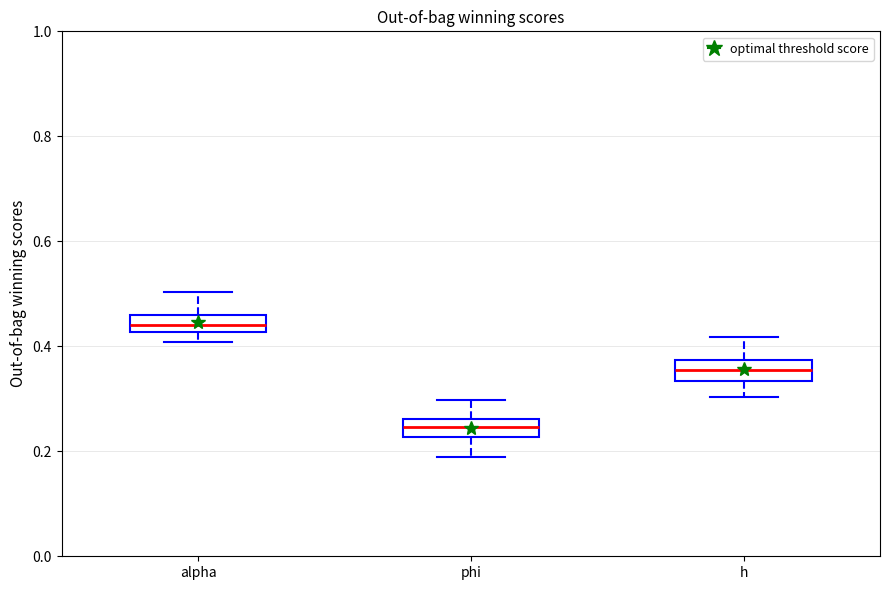

Reading left to right, read every box against the y-axis: the position of its median line, the range the box covers, and the ends of its whiskers. The values are not printed on the chart, so give them approximately, as read against the axis.

alpha: median 0.44, box 0.42 to 0.46, whiskers 0.40 to 0.50
phi: median 0.24, box 0.22 to 0.26, whiskers 0.18 to 0.30
h: median 0.36, box 0.34 to 0.38, whiskers 0.30 to 0.42